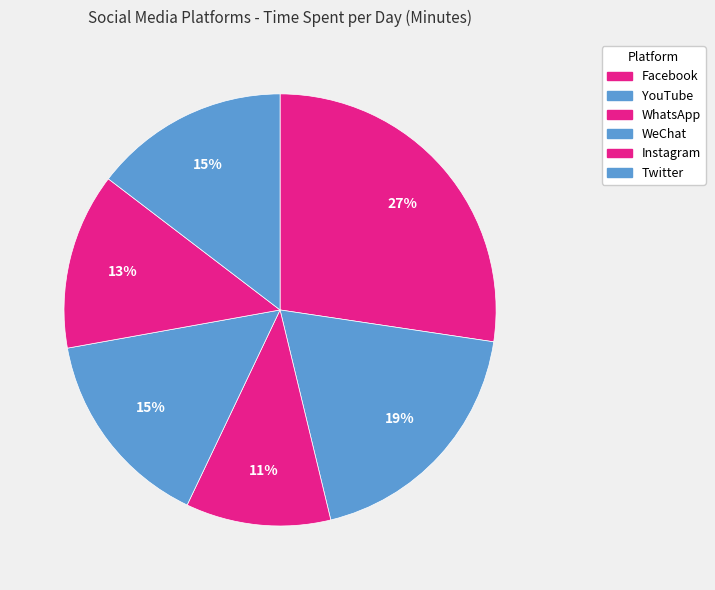

To the nearest percent, what is the combined percentage of YouTube and Twitter?

33%